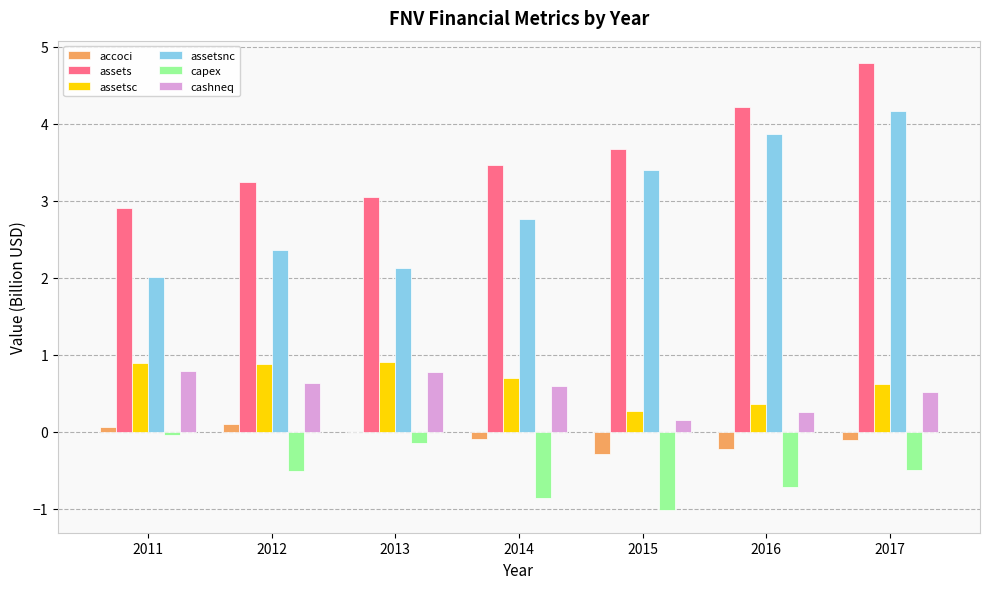

Which series has the largest range (max minus min)?

assetsnc